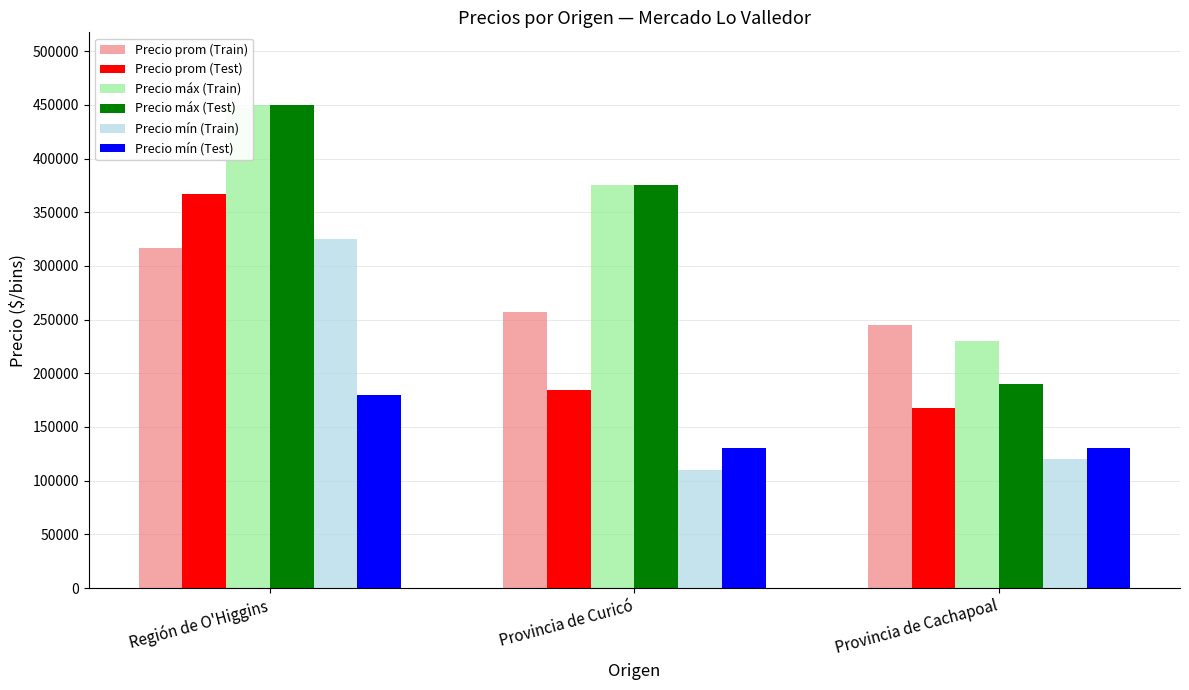

Reading left to right, list all the values displayed in this chart.

Precio prom (Train): Región de O'Higgins=316666	Provincia de Curicó=256607	Provincia de Cachapoal=245000
Precio prom (Test): Región de O'Higgins=367083	Provincia de Curicó=184587	Provincia de Cachapoal=167500
Precio máx (Train): Región de O'Higgins=450000	Provincia de Curicó=375000	Provincia de Cachapoal=230000
Precio máx (Test): Región de O'Higgins=450000	Provincia de Curicó=375000	Provincia de Cachapoal=190000
Precio mín (Train): Región de O'Higgins=325000	Provincia de Curicó=110000	Provincia de Cachapoal=120000
Precio mín (Test): Región de O'Higgins=180000	Provincia de Curicó=130000	Provincia de Cachapoal=130000